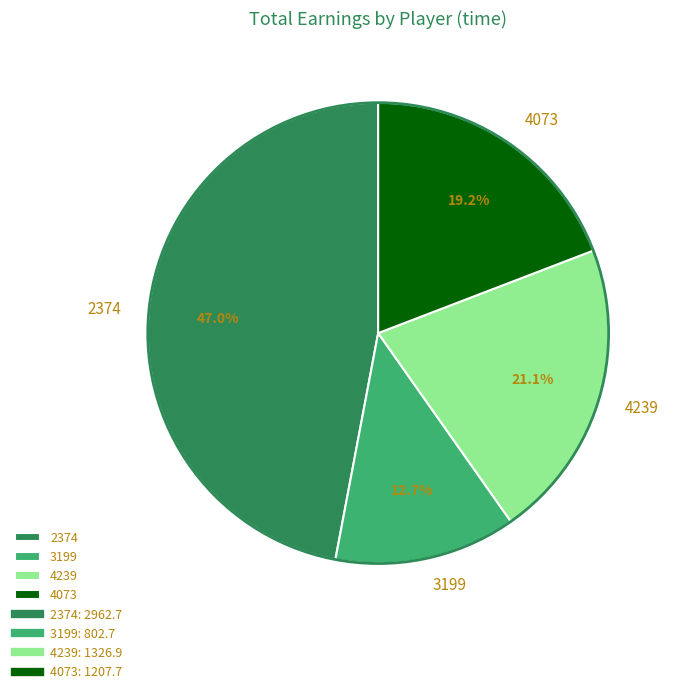

Combined, do 2374 and 4239 account for over 50%?

Yes